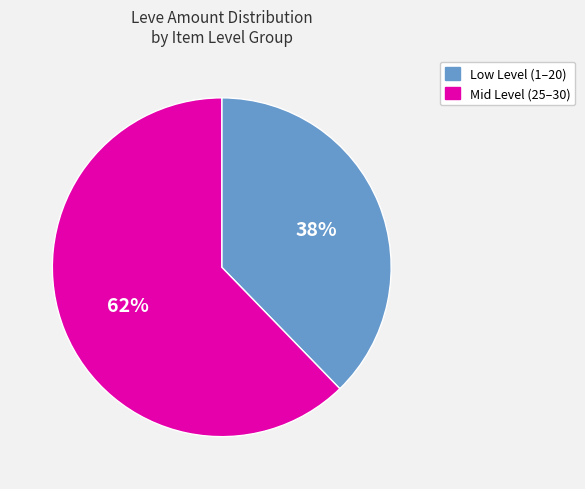

Does any single category account for the majority?

Yes